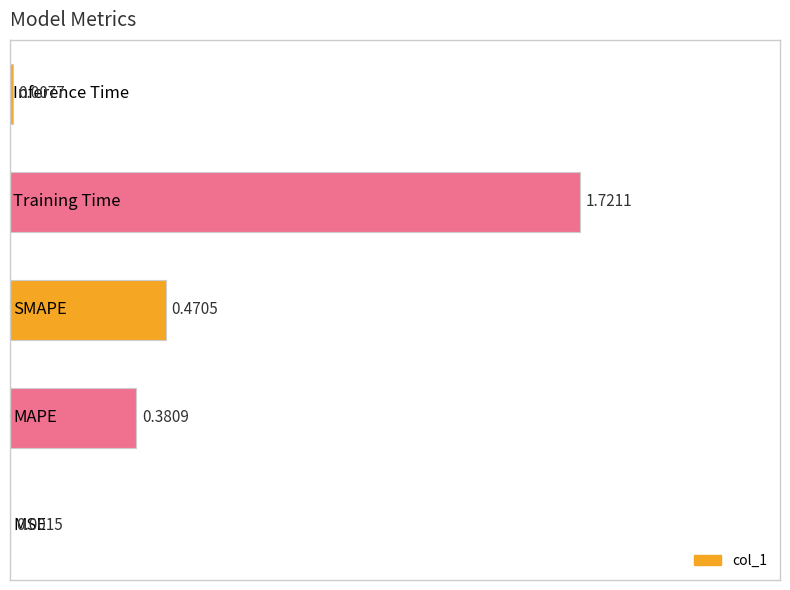

What is the sum of all values?

2.6